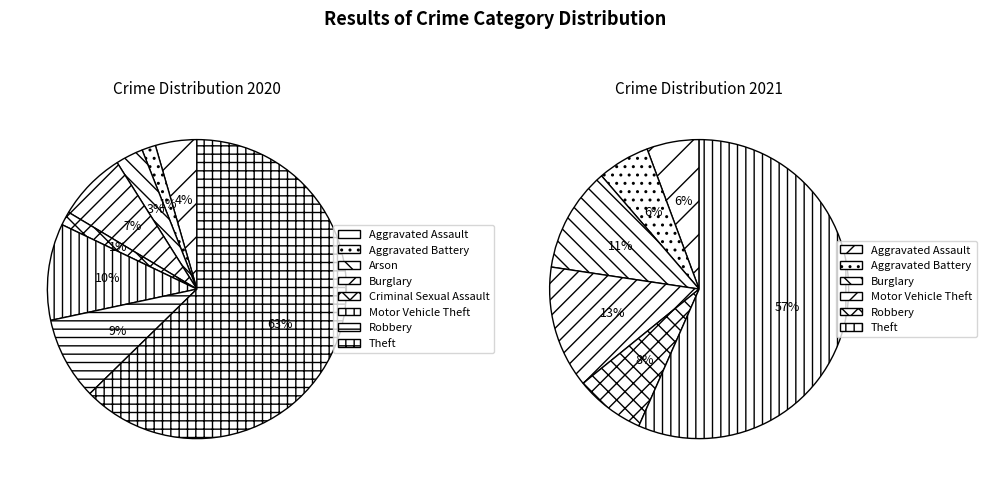

What percentage is the Theft slice, to the nearest percent?

57%